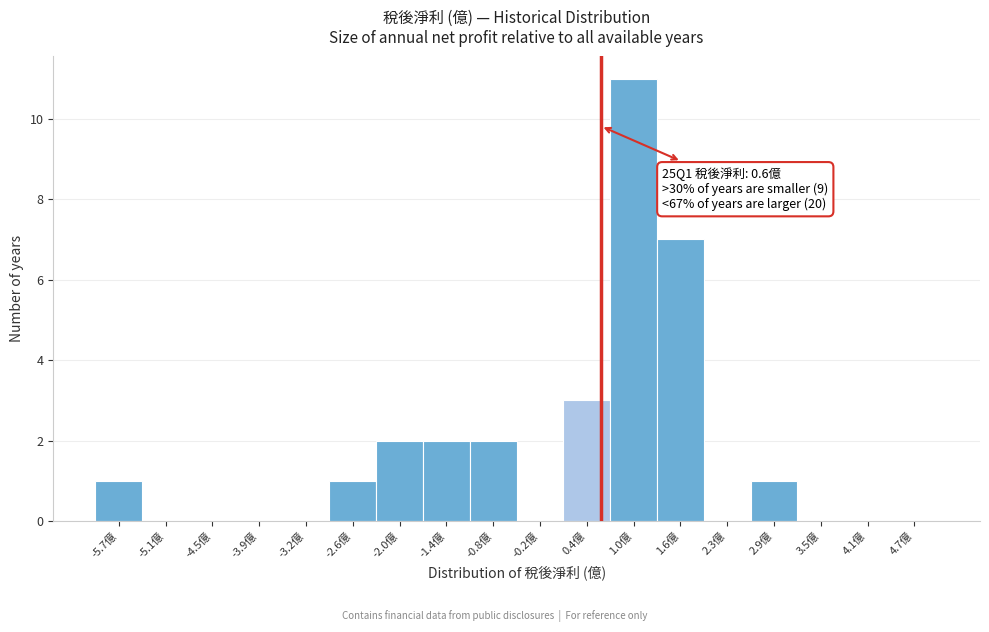

Over which range of the x-axis is the bar tallest?

0.7 to 1.3